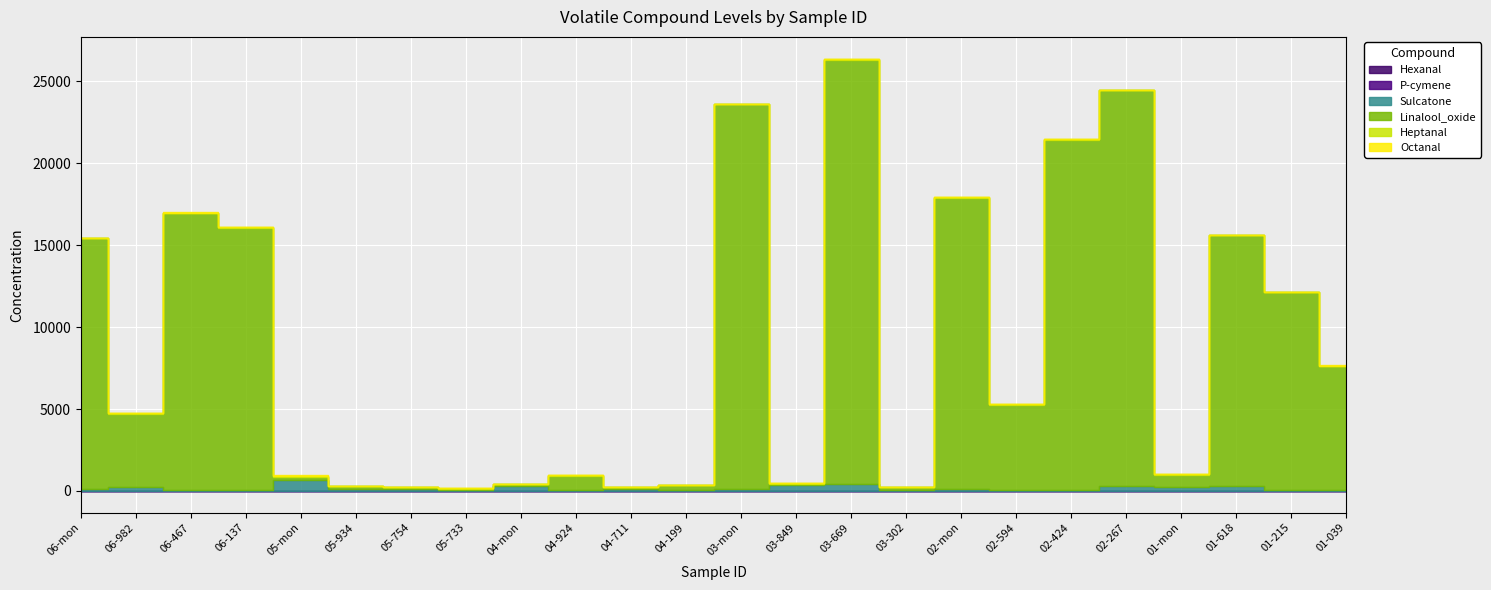

True or false: Heptanal and Linalool_oxide intersect in this chart.

False